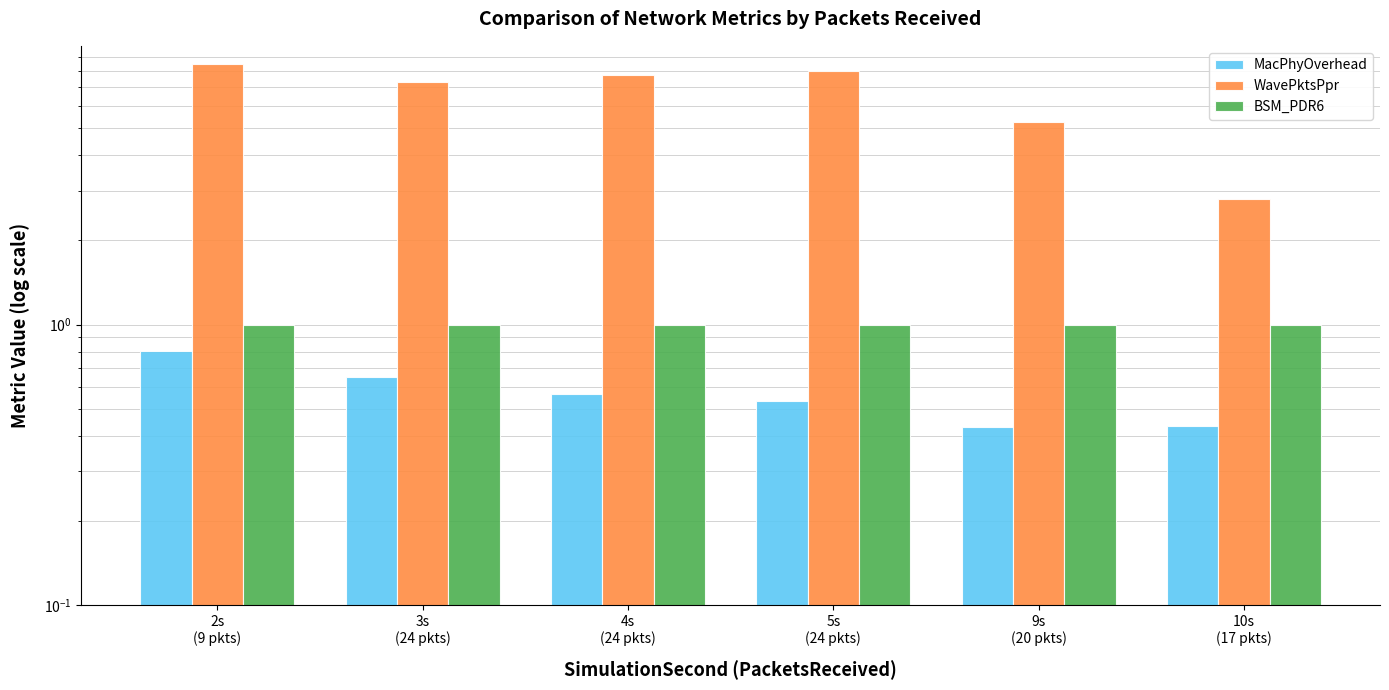

What is the label of the 6th bar from the right?

2s
(9 pkts)